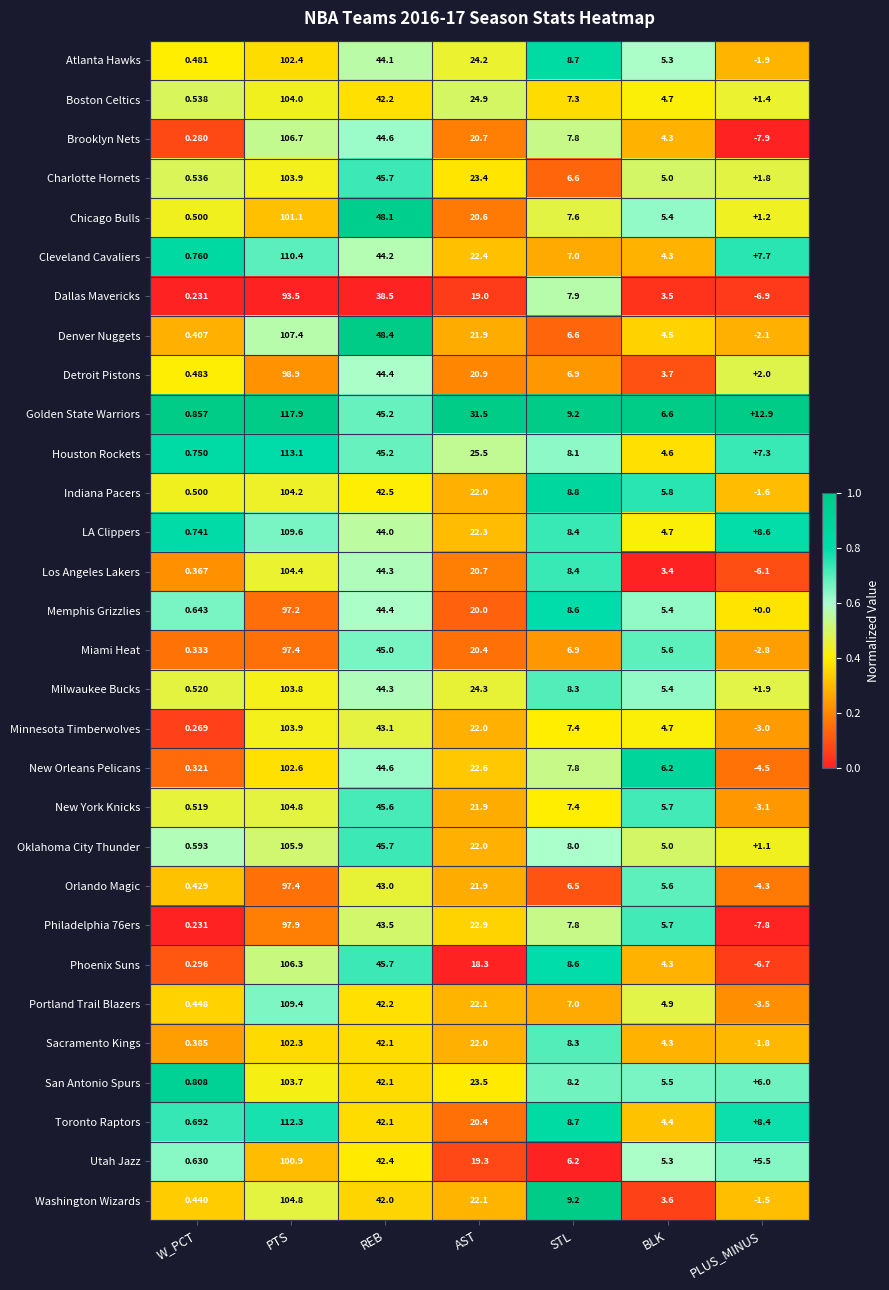

At which label is Toronto Raptors closest to 56?

REB